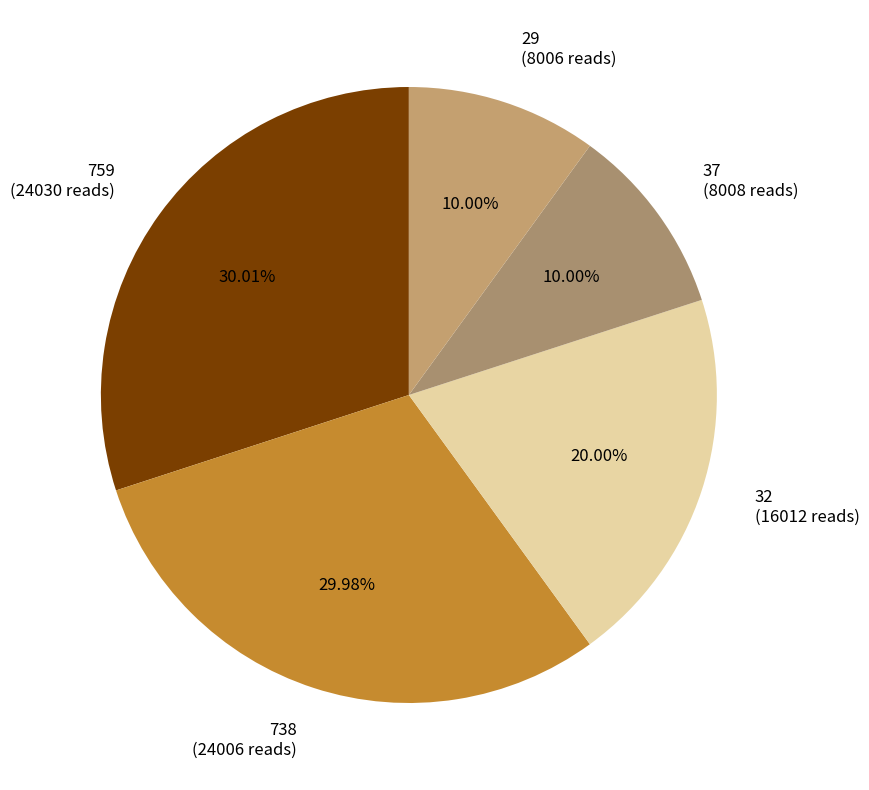

Between 29 and 32, which is larger?

32